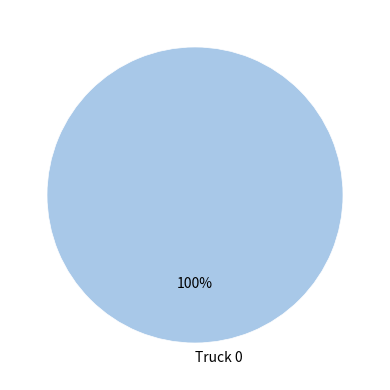

Which category accounts for the majority?

Truck 0